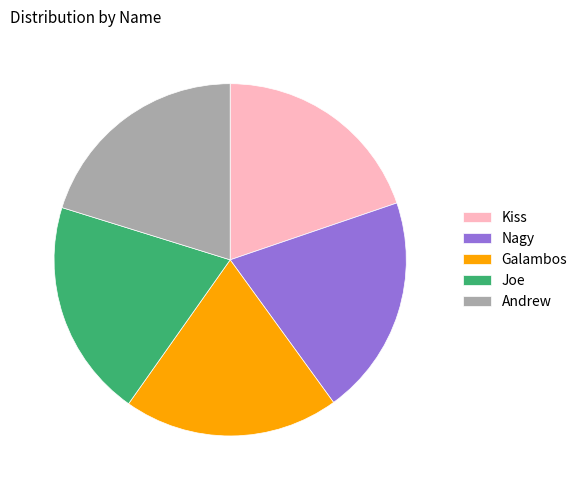

Is the sum of Andrew and Joe greater than half?

No